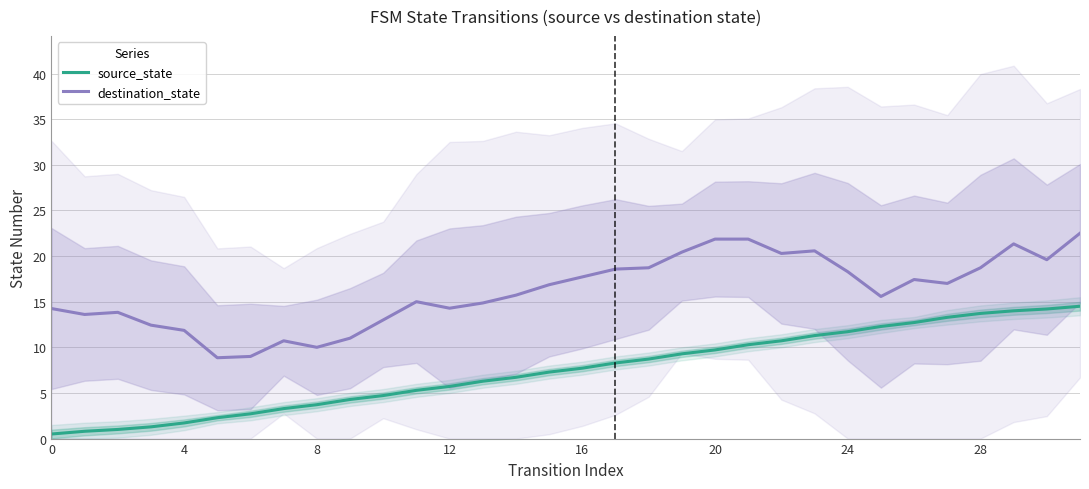

What is the highest value of the destination_state series?

22.5